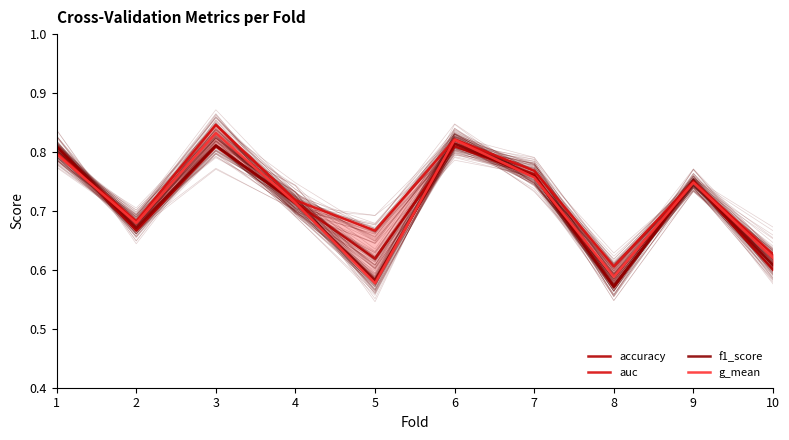

Which series has the largest range (max minus min)?

g_mean